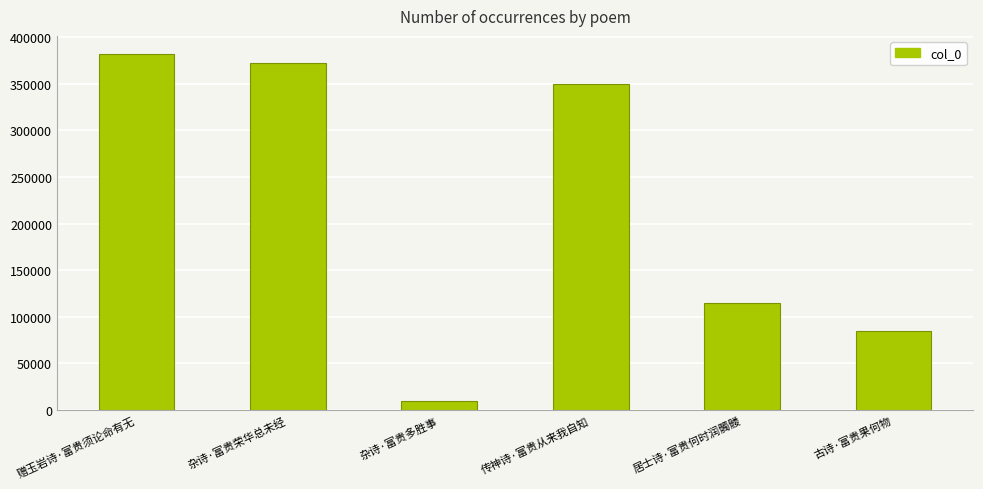

What is the sum of all values?

1313545